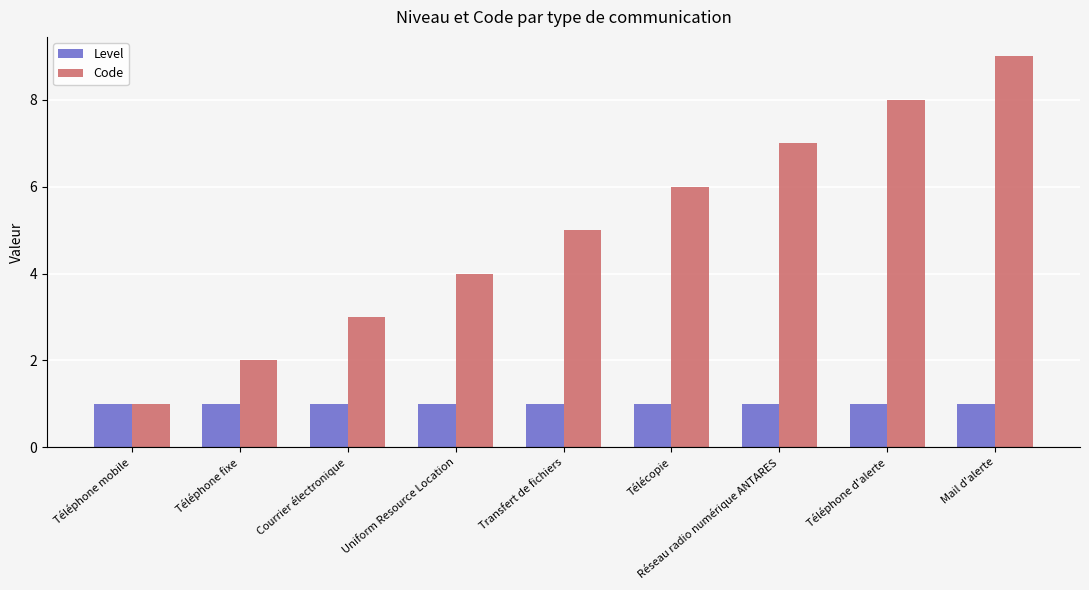

How many categories are shown in the chart?

9